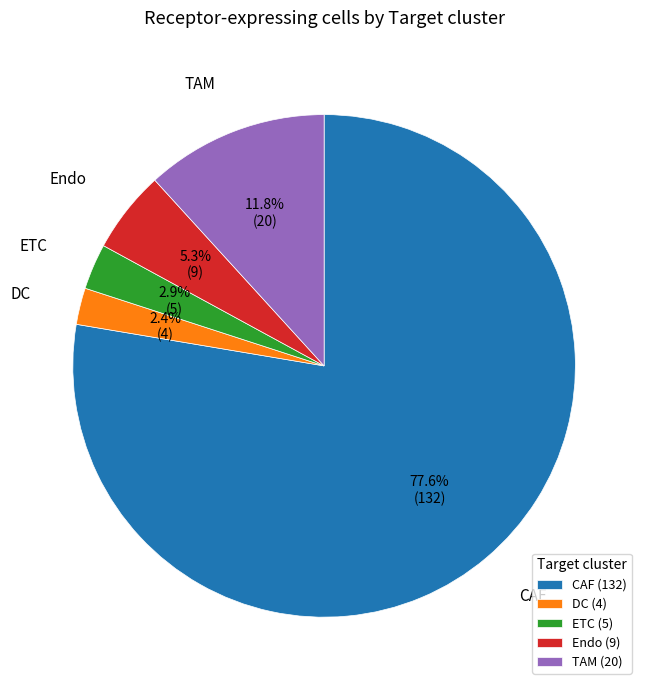

To the nearest percent, what portion does DC represent?

2%